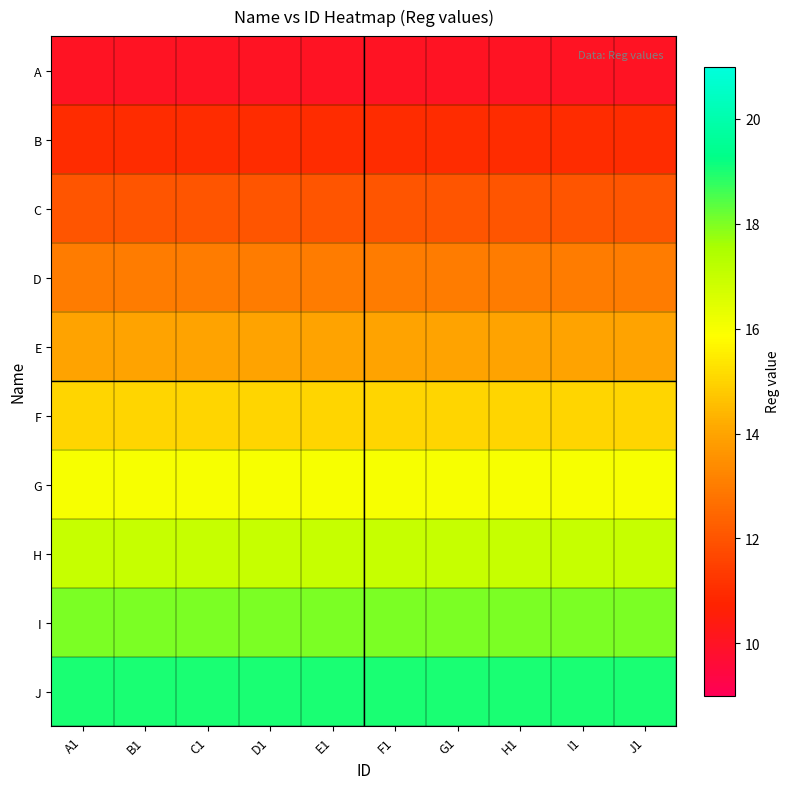

What is the smallest value displayed?

10